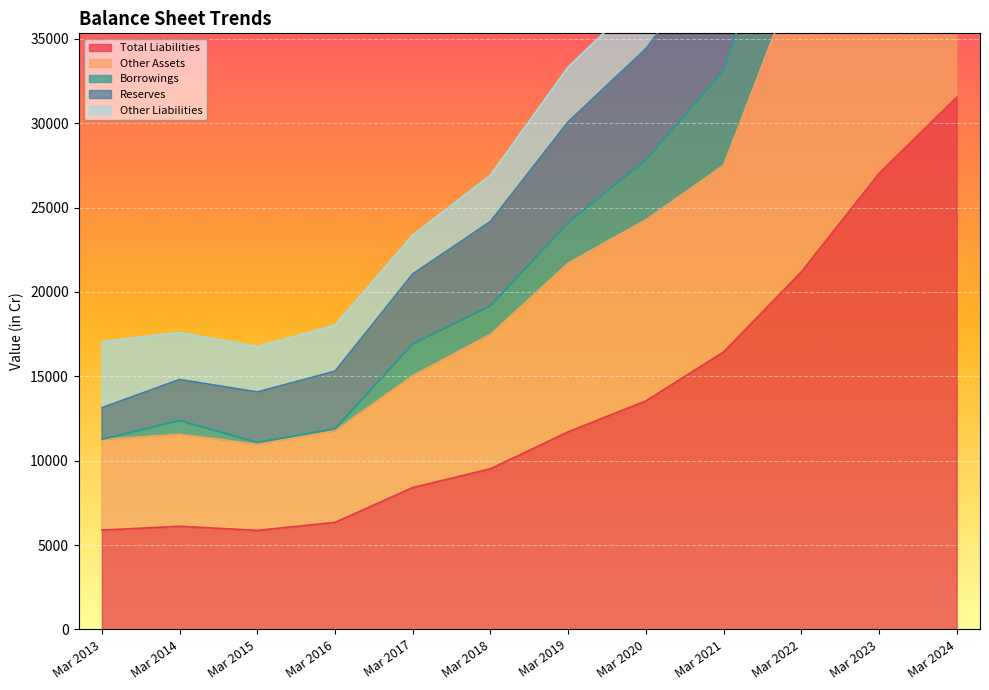

Does the chart display data point markers on the line(s)?

No